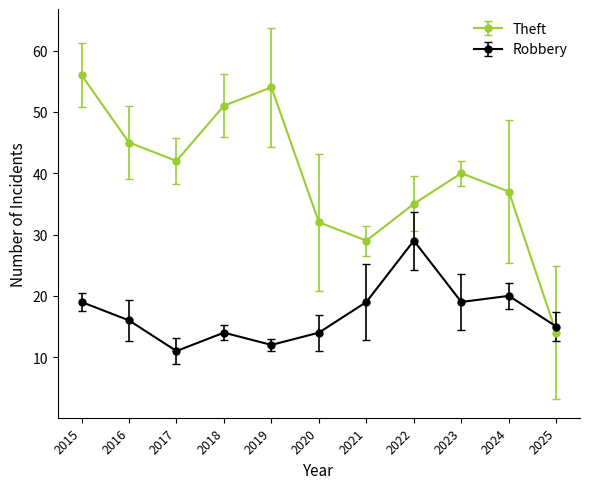

What is the difference between the highest and lowest values at 2017?

31